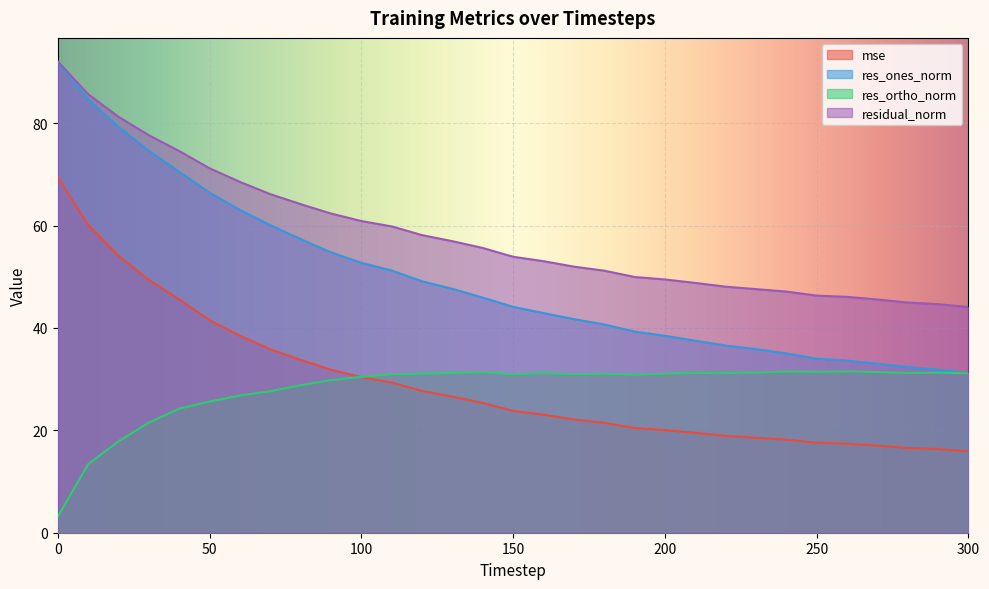

What is the difference between the second highest and minimum values in the residual_norm series?

41.6